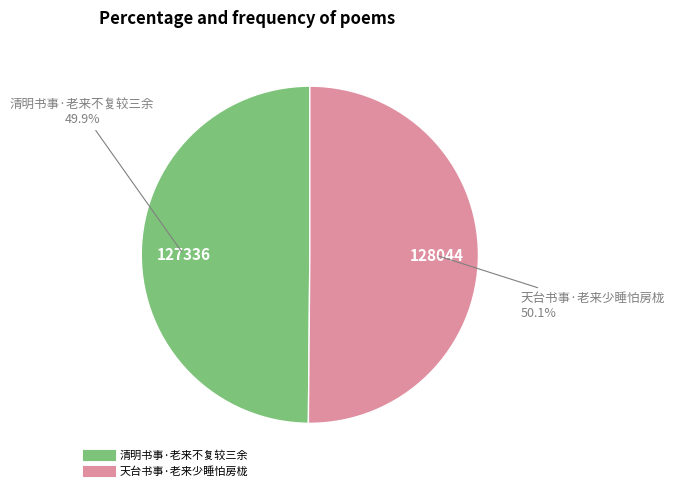

Do 清明书事·老来不复较三余 and 天台书事·老来少睡怕房栊 together represent more than half of the pie?

Yes